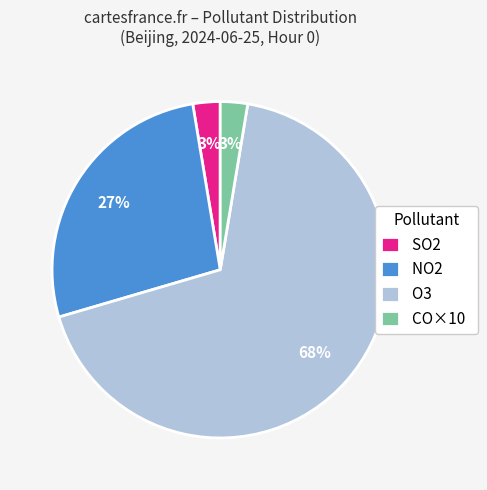

What is the largest slice in the pie chart?

O3